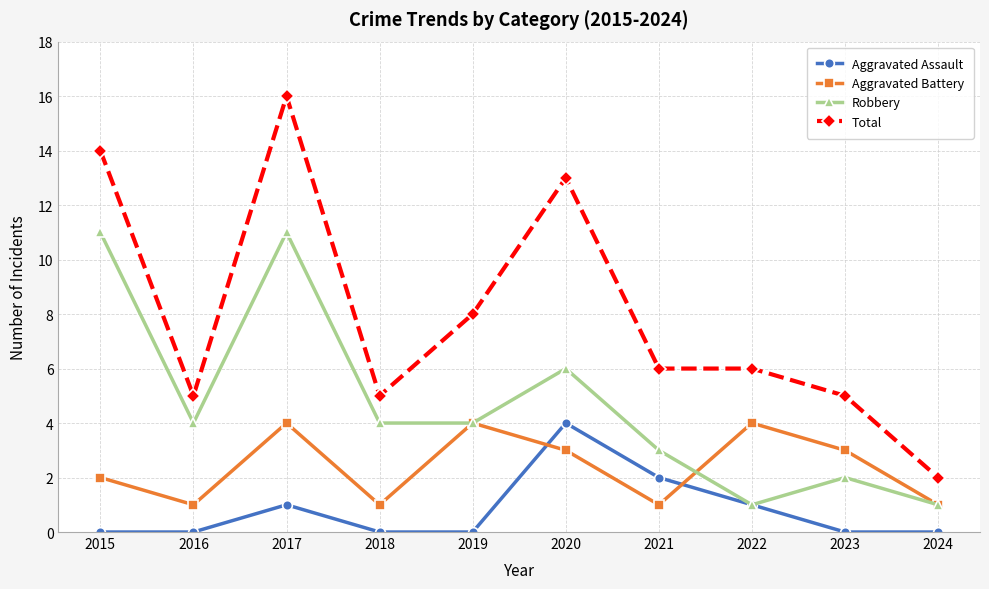

Reading left to right, list all the values displayed in this chart.

Aggravated Assault: 2015=0	2016=0	2017=1	2018=0	2019=0	2020=4	2021=2	2022=1	2023=0	2024=0
Aggravated Battery: 2015=2	2016=1	2017=4	2018=1	2019=4	2020=3	2021=1	2022=4	2023=3	2024=1
Robbery: 2015=11	2016=4	2017=11	2018=4	2019=4	2020=6	2021=3	2022=1	2023=2	2024=1
Total: 2015=14	2016=5	2017=16	2018=5	2019=8	2020=13	2021=6	2022=6	2023=5	2024=2